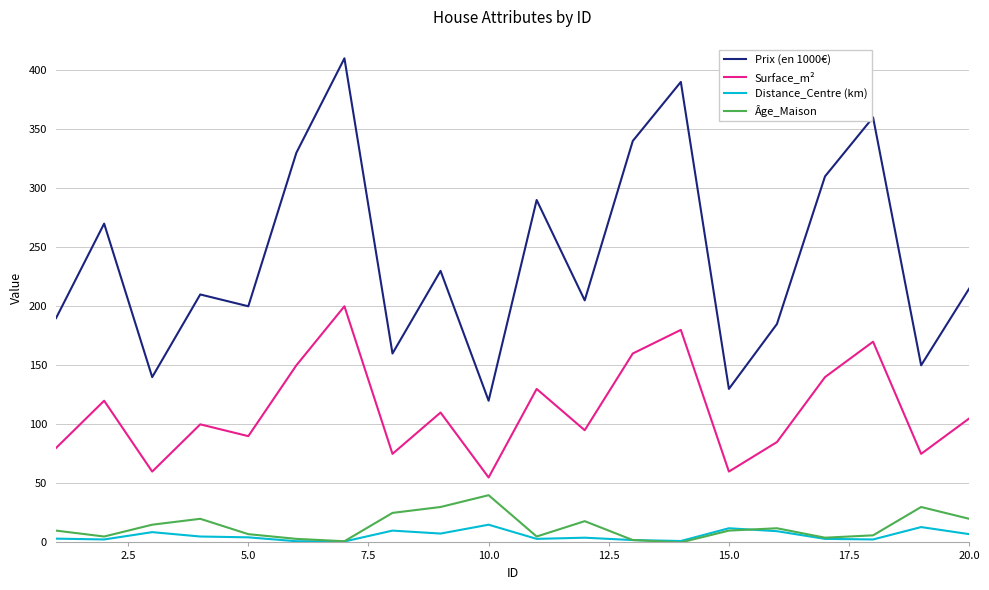

True or false: Distance_Centre (km) and Surface_m² intersect in this chart.

False